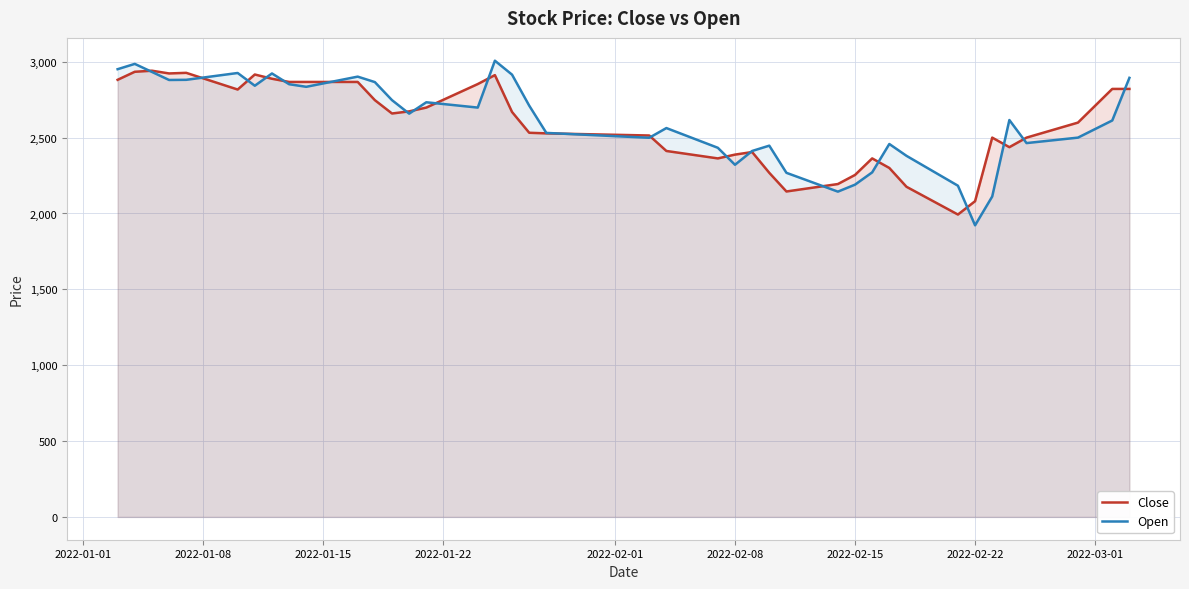

The value of Close at 2022-02-22 is 2081. True or false?

True